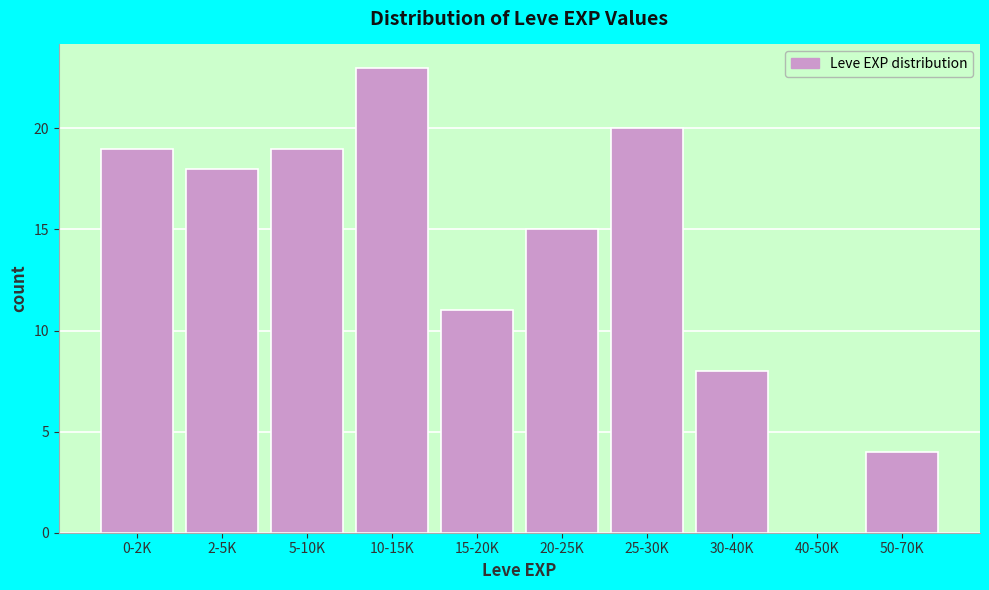

Reading left to right, list all the values displayed in this chart.

0-2K=19	2-5K=18	5-10K=19	10-15K=23	15-20K=11	20-25K=15	25-30K=20	30-40K=8	40-50K=0	50-70K=4